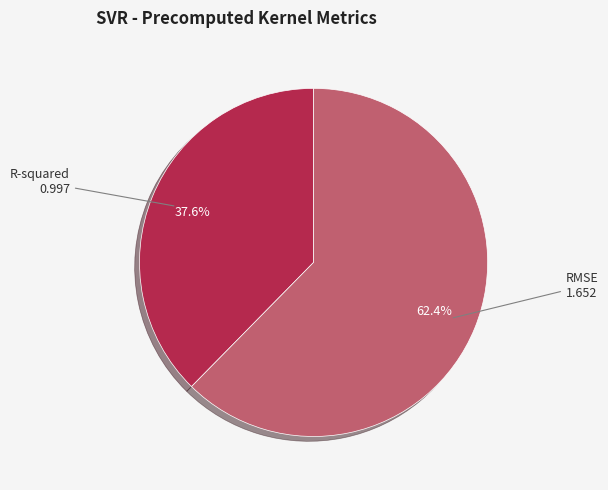

What portion of the pie excludes RMSE?

37.6%